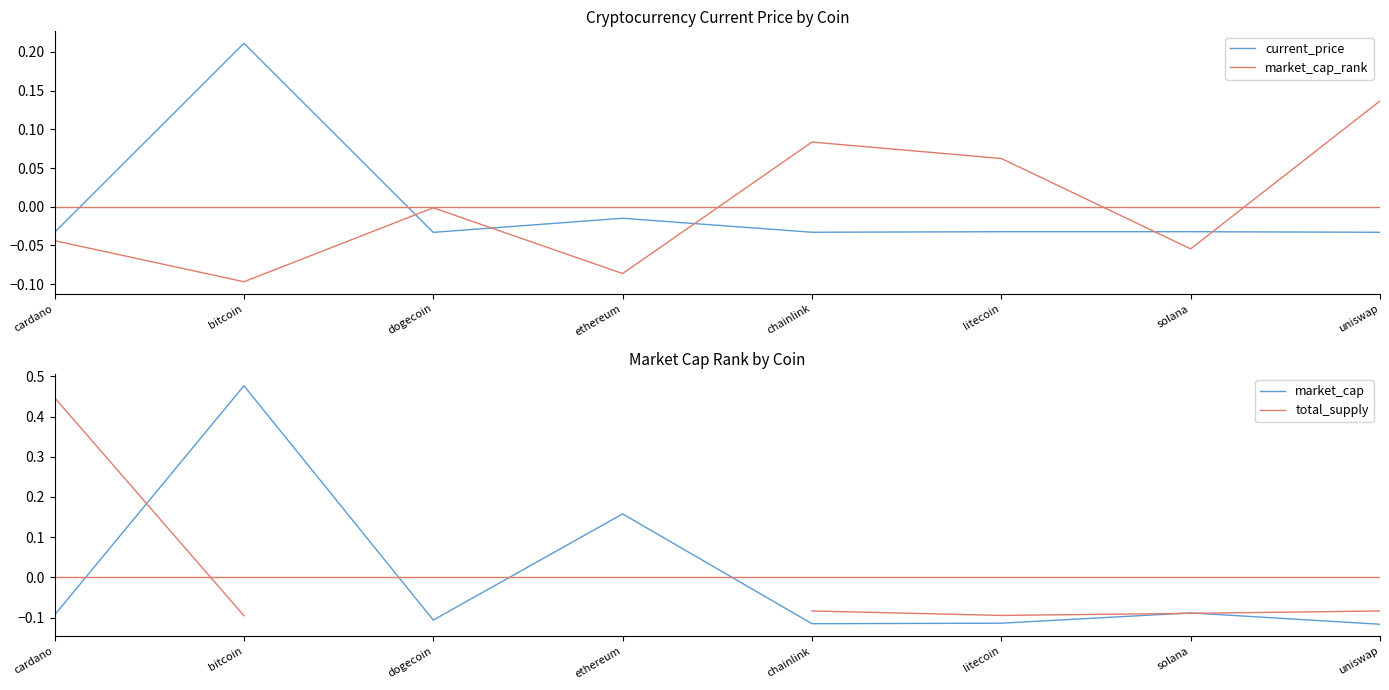

Rank the categories by market_cap value from lowest to highest.

uniswap, chainlink, litecoin, dogecoin, cardano, solana, ethereum, bitcoin